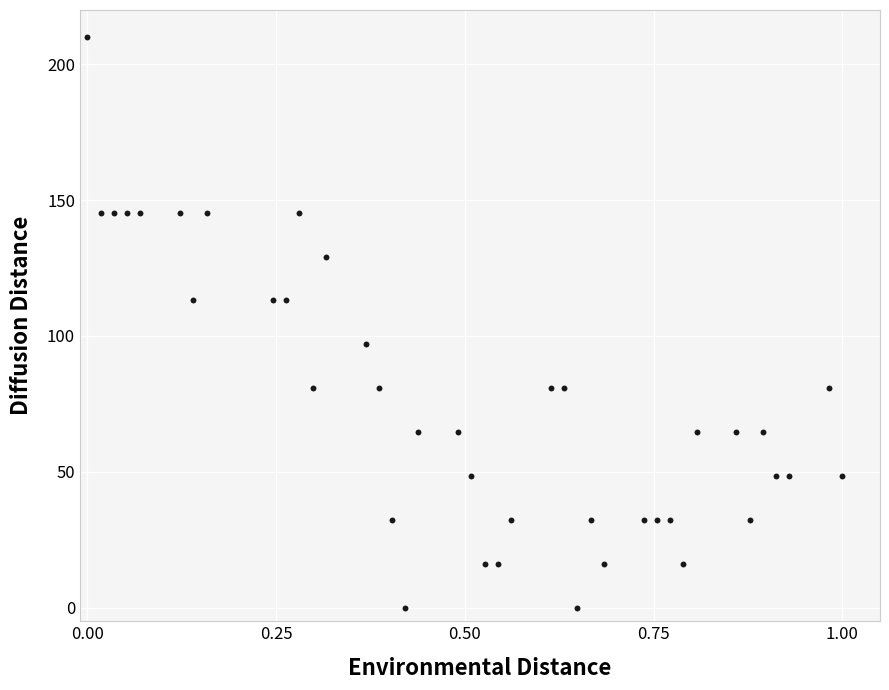

What is the range of X values (max minus min)?

1.0